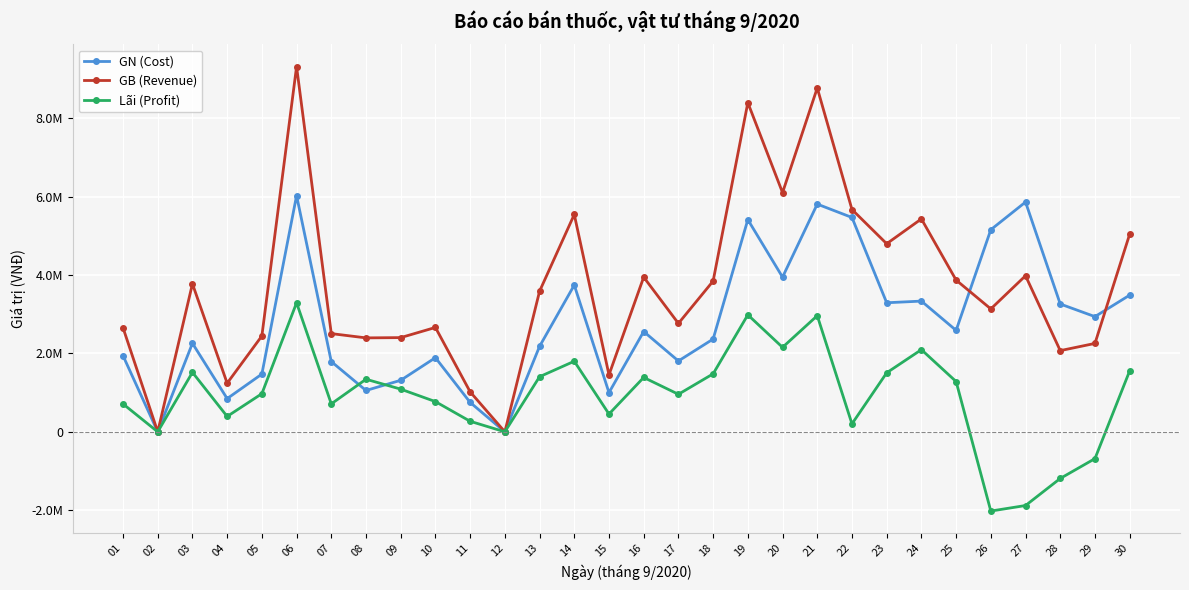

Reading left to right, extract all data points from this chart.

GN (Cost): 01=1942426	02=0	03=2258133	04=847298	05=1472562	06=6024098	07=1791953	08=1054557	09=1314364	10=1891167	11=750672	12=0	13=2179537	14=3742600	15=999365	16=2558173	17=1807256	18=2365952	19=5411293	20=3945202	21=5807639	22=5466702	23=3291683	24=3334021	25=2587430	26=5155000	27=5860000	28=3260000	29=2938000	30=3486040
GB (Revenue): 01=2655000	02=0	03=3775000	04=1240000	05=2445000	06=9315000	07=2505000	08=2396000	09=2403000	10=2662000	11=1020000	12=0	13=3585000	14=5543000	15=1453000	16=3945000	17=2765000	18=3845000	19=8395000	20=6100000	21=8770000	22=5670000	23=4797000	24=5430000	25=3870000	26=3134628	27=3980852	28=2071049	29=2254848	30=5040000
Lãi (Profit): 01=712574	02=0	03=1516867	04=392702	05=972438	06=3290902	07=713047	08=1341443	09=1088636	10=770833	11=269328	12=0	13=1405463	14=1800400	15=453635	16=1386827	17=957744	18=1479048	19=2983707	20=2154798	21=2962361	22=203298	23=1505317	24=2095979	25=1282570	26=-2020372	27=-1879148	28=-1188951	29=-683152	30=1553960